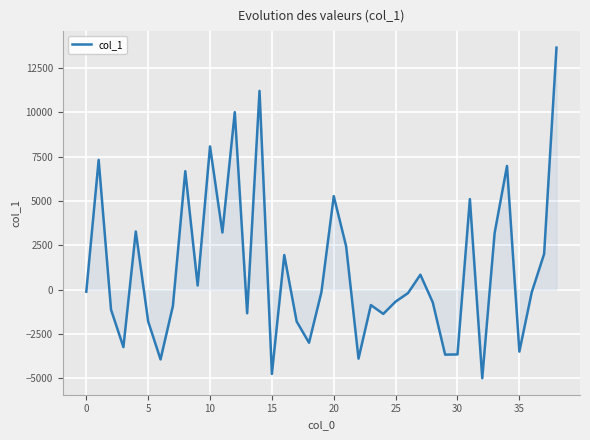

What is the difference between the maximum and minimum values?

18628.2